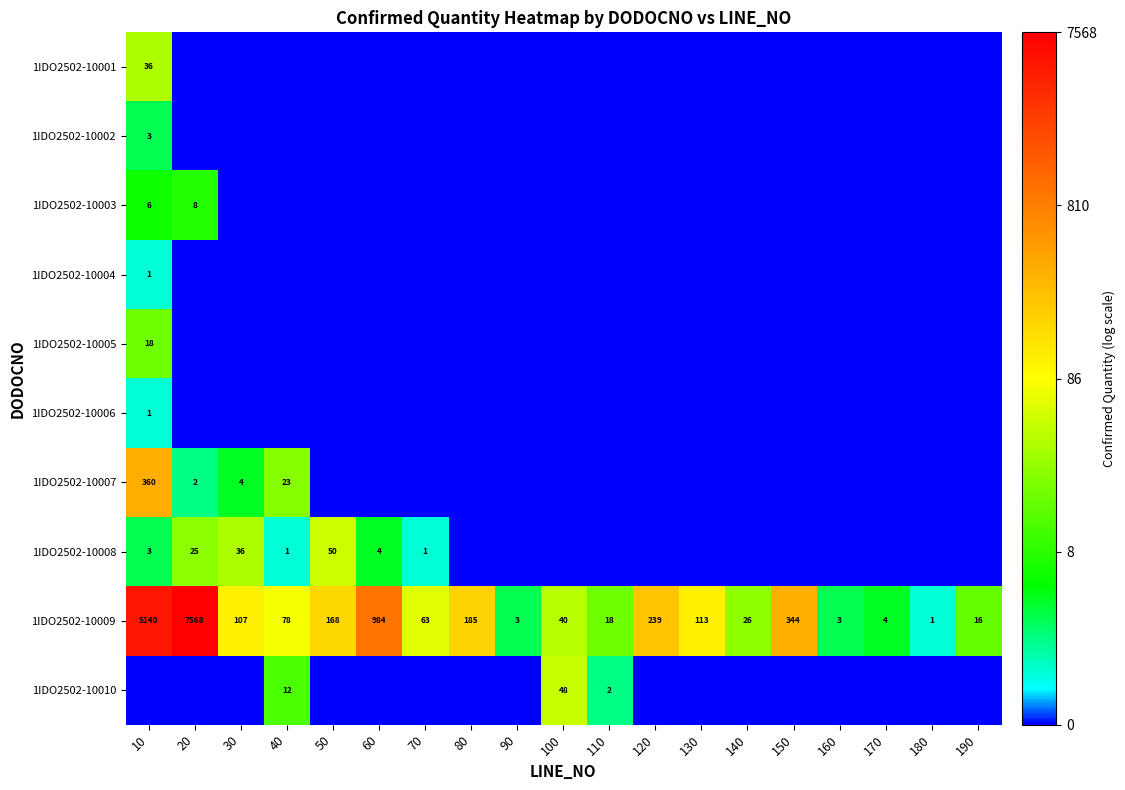

True or false: 1IDO2502-10003 has a value of 4 at 20.

False